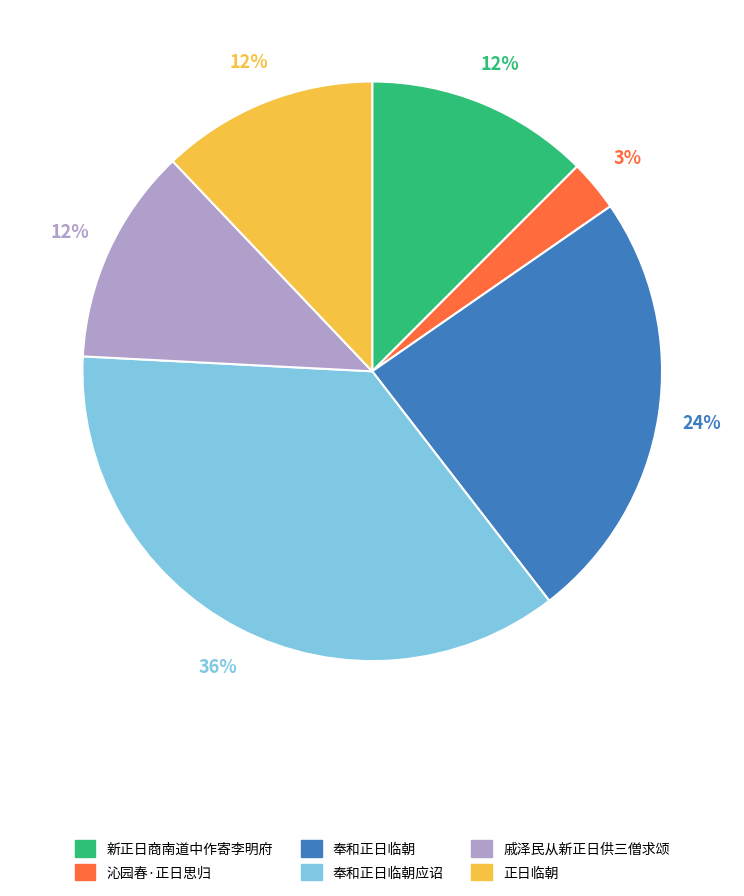

Is there a majority slice in this chart?

No